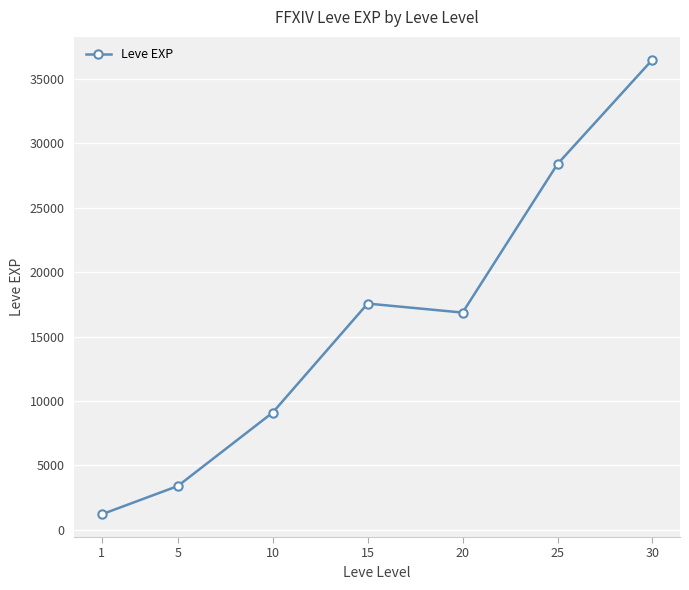

Which label corresponds to the largest value in the chart?

30